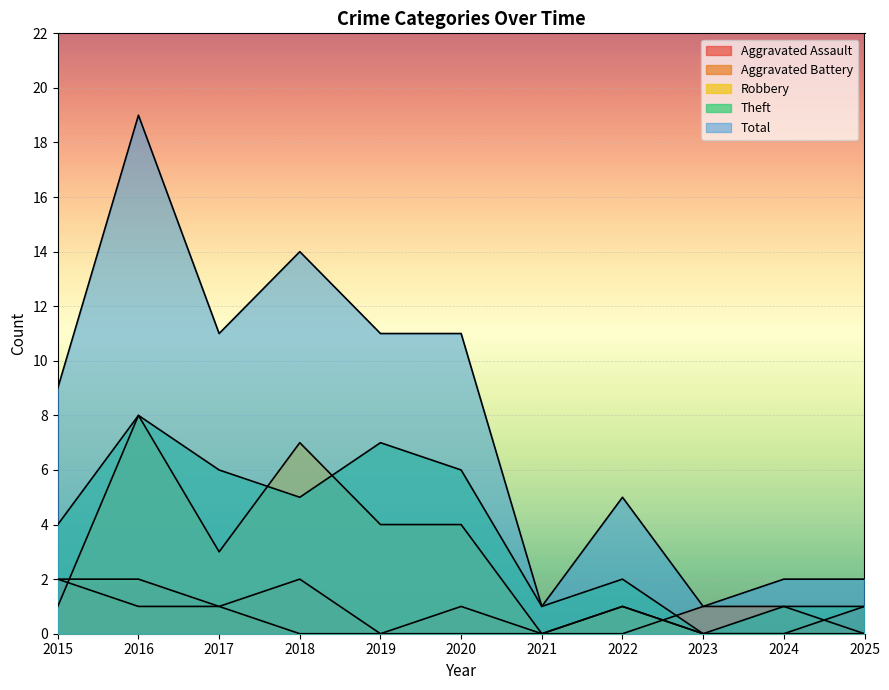

Which series has the largest range (max minus min)?

Total